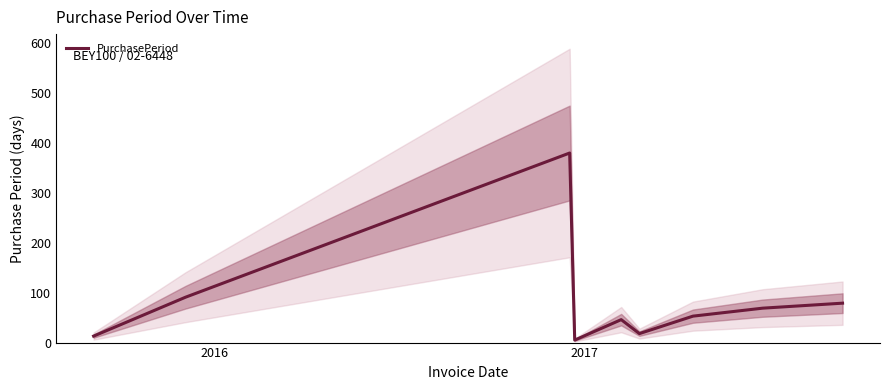

Does the chart display data point markers on the line(s)?

No